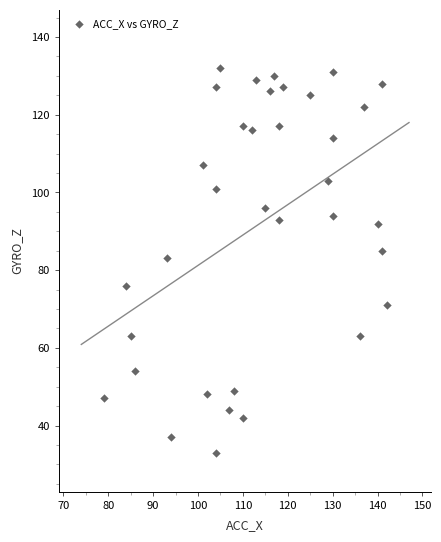

What is the range of X values (max minus min)?

63